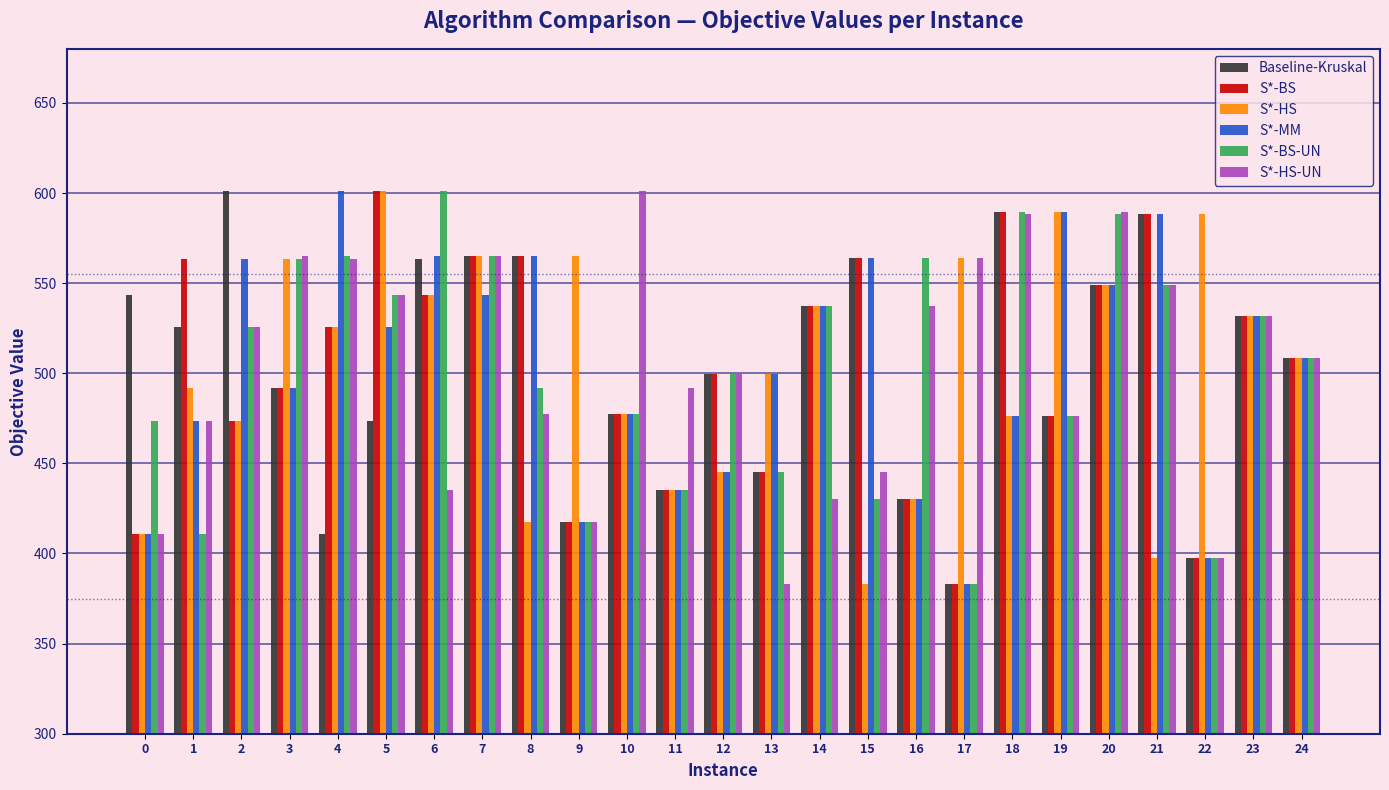

The S*-BS series shows 492.0 at 3. True or false?

True